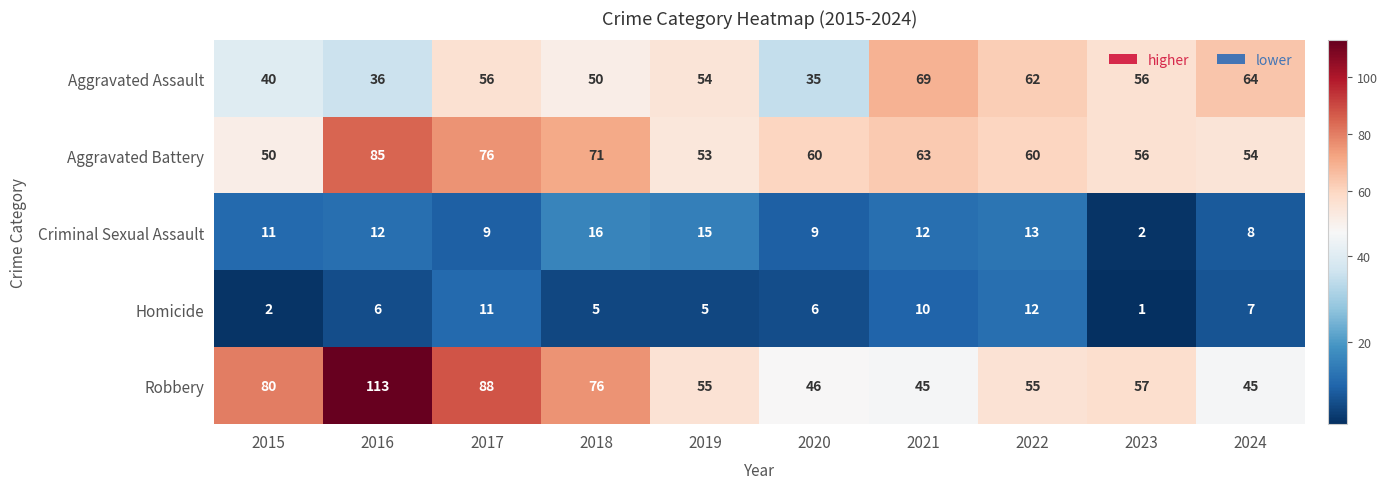

What is the average value of the Aggravated Assault series?

52